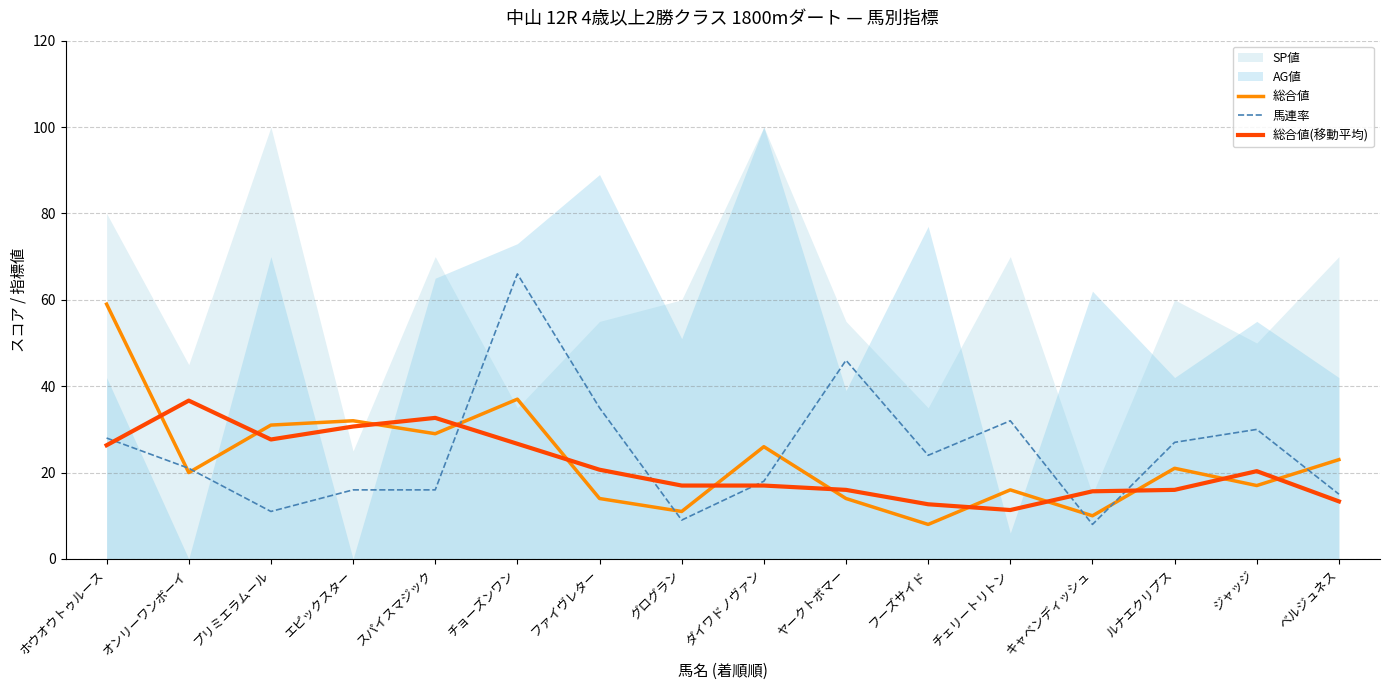

Read the 総合値(移動平均) value at フーズサイド.

12.7